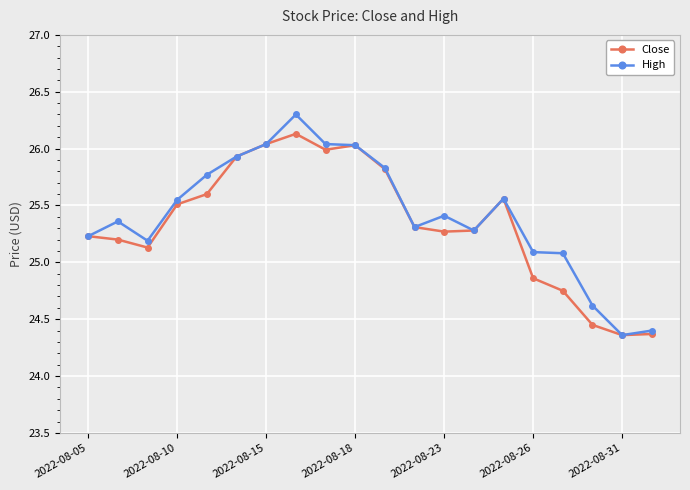

What is the value of the Close point at the 11th from the left?

25.8